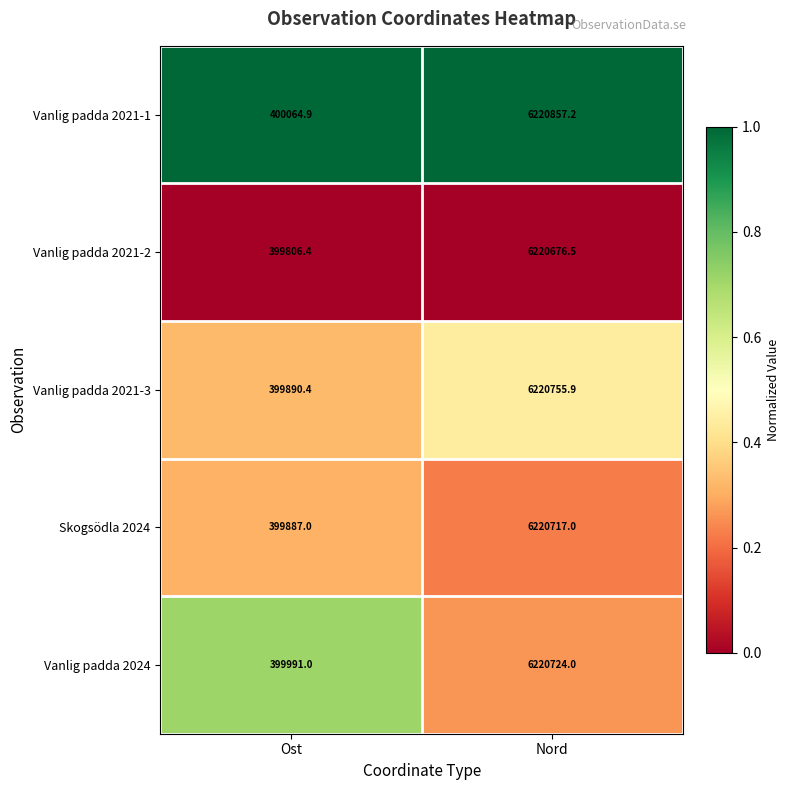

At which label is Skogsödla 2024 closest to 3310302?

Ost